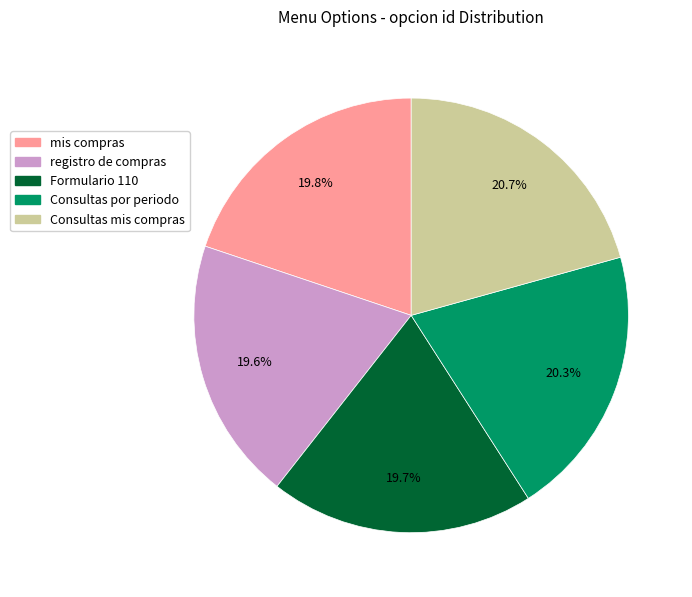

Is Consultas mis compras the majority of the pie?

No